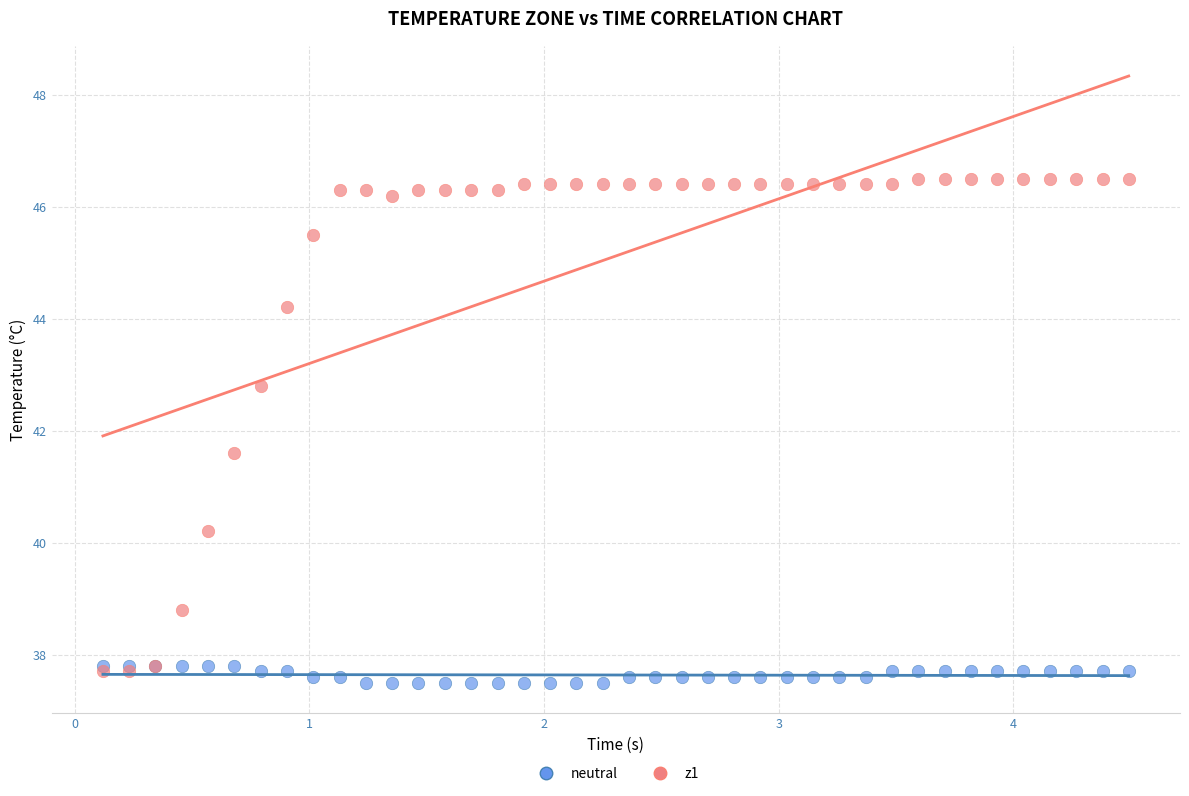

Which series has the largest Y range (max minus min)?

z1